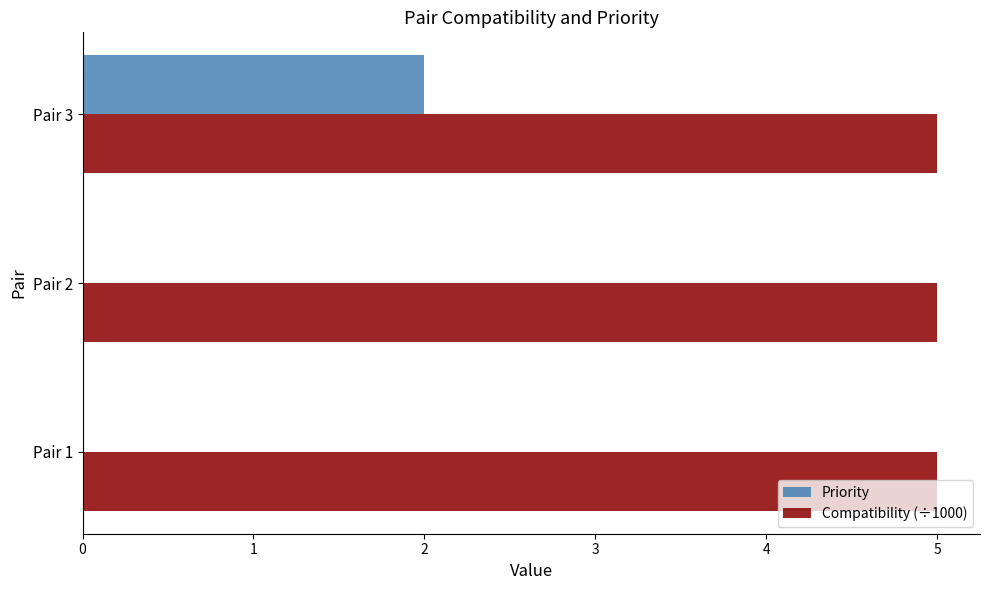

At which category is the sum across all series the highest?

Pair 3